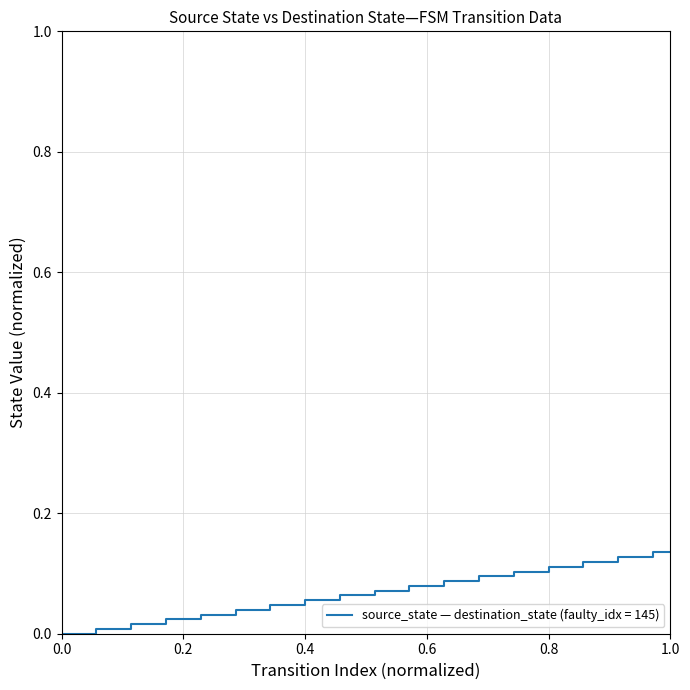

What is the value of the 30th point from the left?

0.1